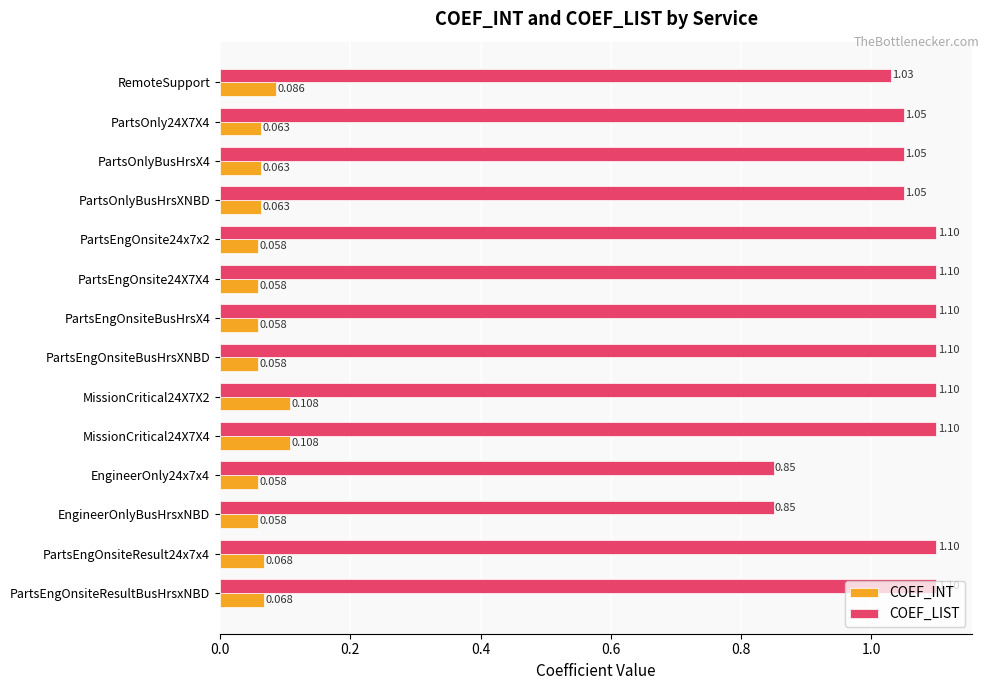

List the series in order of their overall mean, highest first.

COEF_LIST, COEF_INT